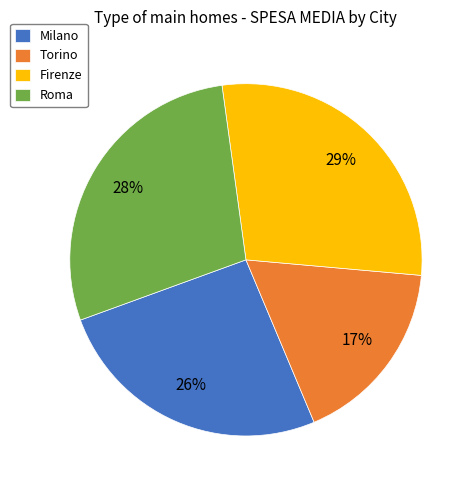

Which has a higher value, Milano or Torino?

Milano